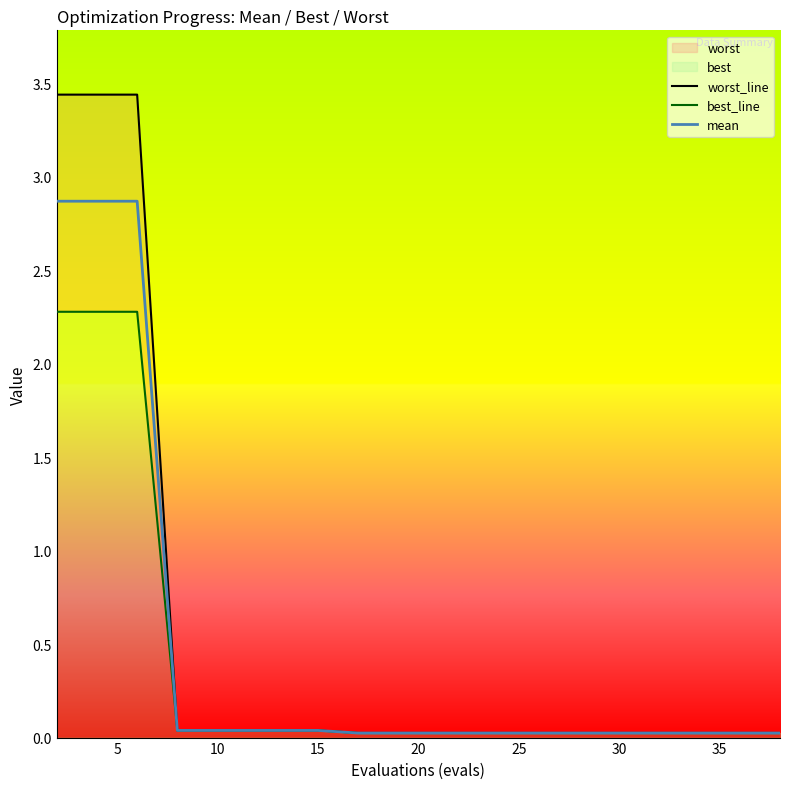

The best_line series shows 0.0 at 14. True or false?

False